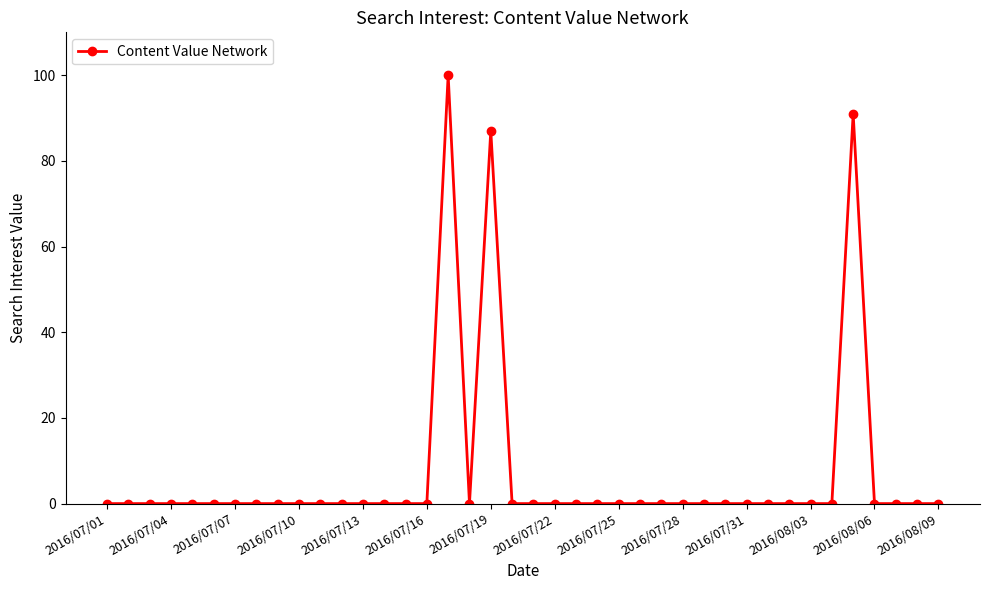

What is the greatest value displayed?

100